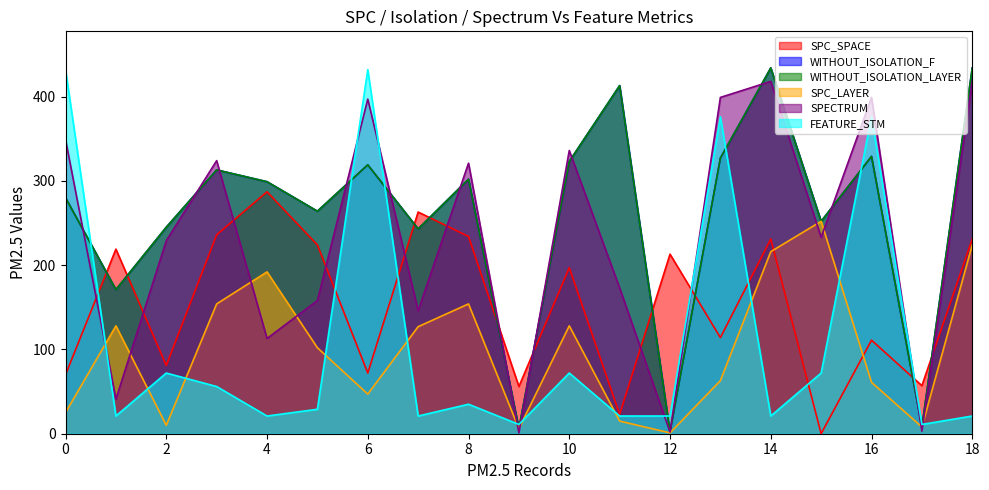

How many series are shown in this chart?

6